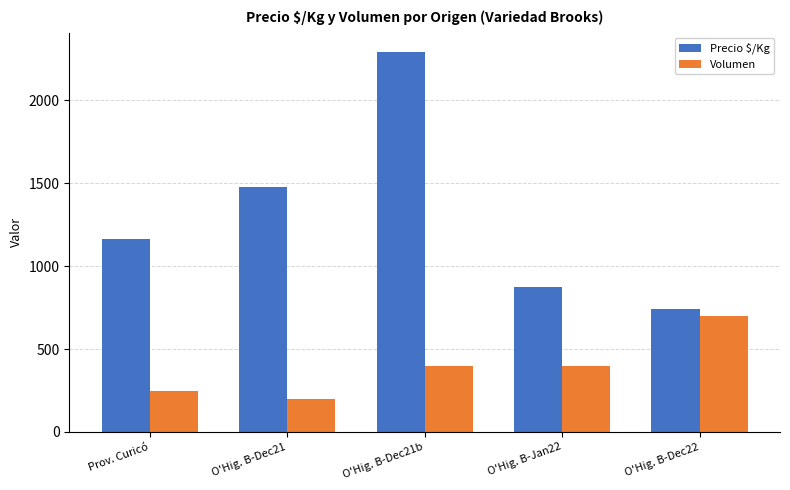

What is the total value across all series at Prov. Curicó?

1415